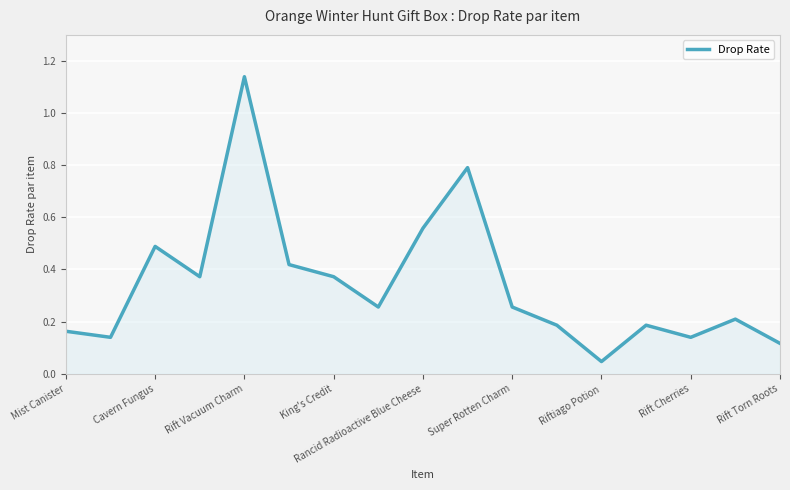

Which label corresponds to the largest value in the chart?

Rift Vacuum Charm